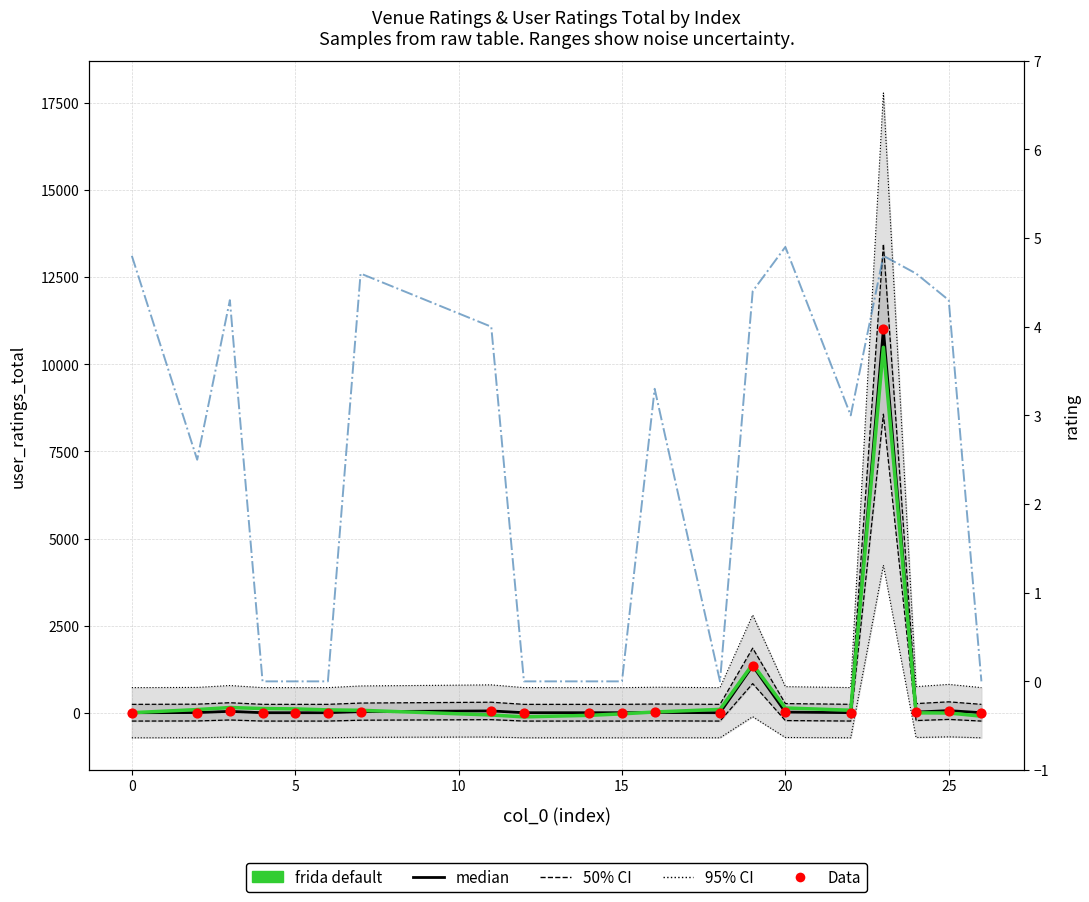

At how many categories does at least one series exceed 3541?

1